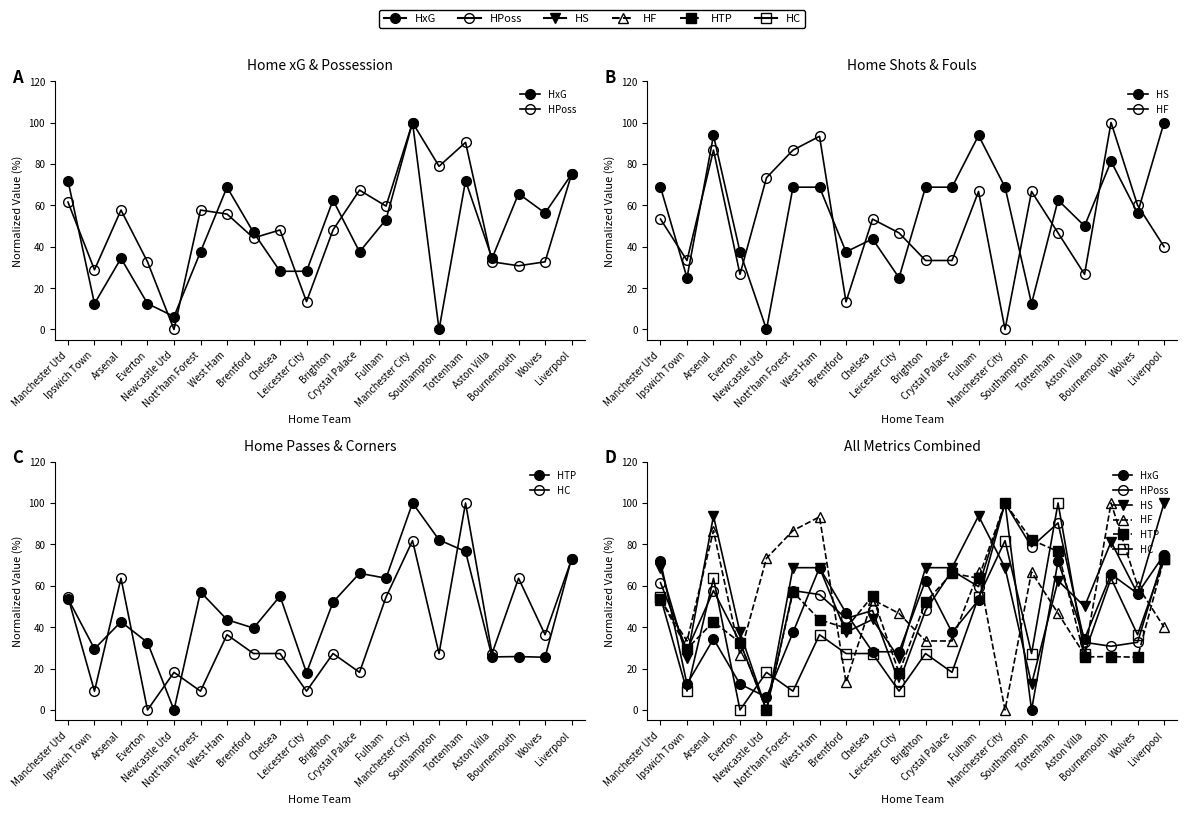

What are all the series names shown in the legend?

HxG, HPoss, HS, HF, HTP, HC